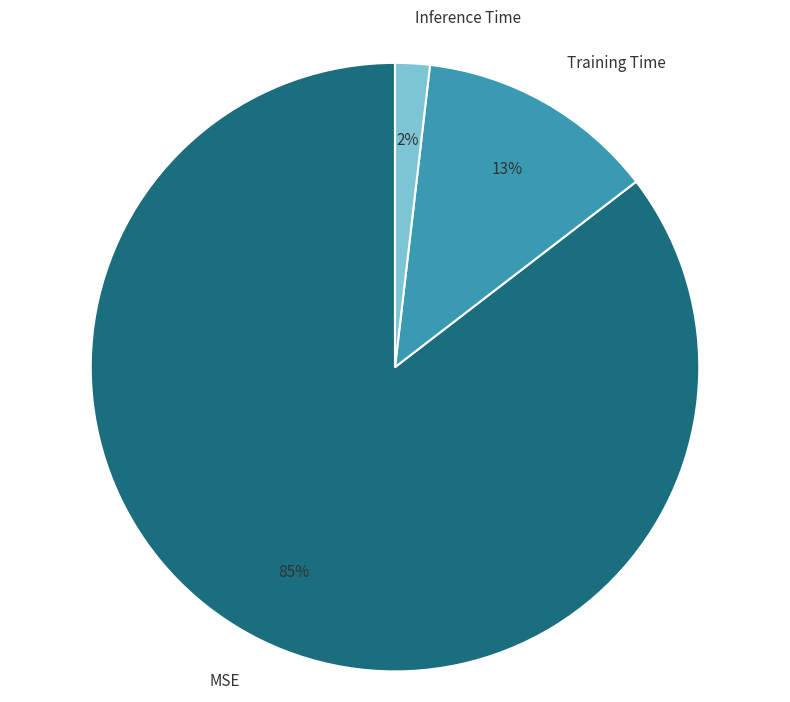

Which has a higher value, MSE or Training Time?

MSE